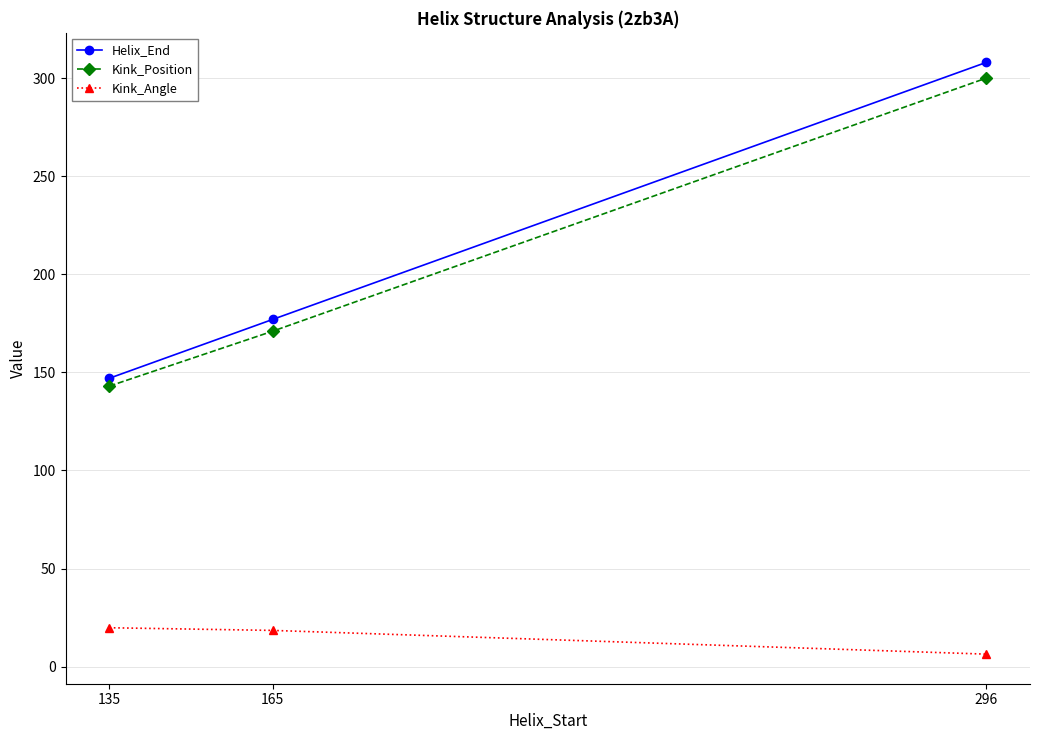

Does the chart display data point markers on the line(s)?

Yes